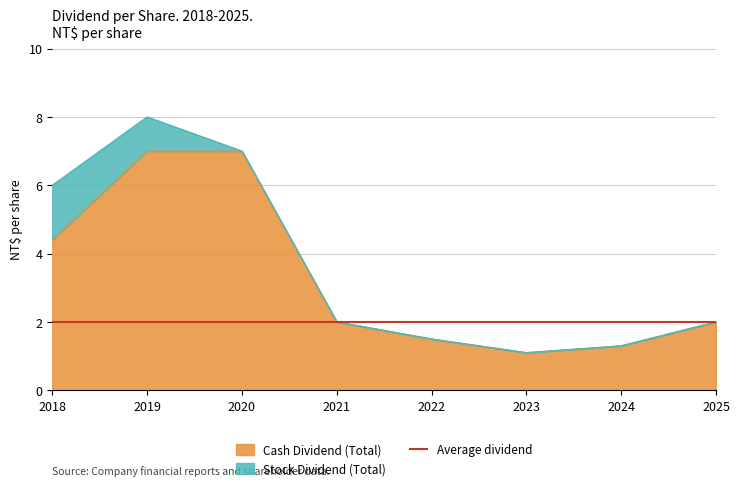

At which category does the chart reach its peak across all series?

2019